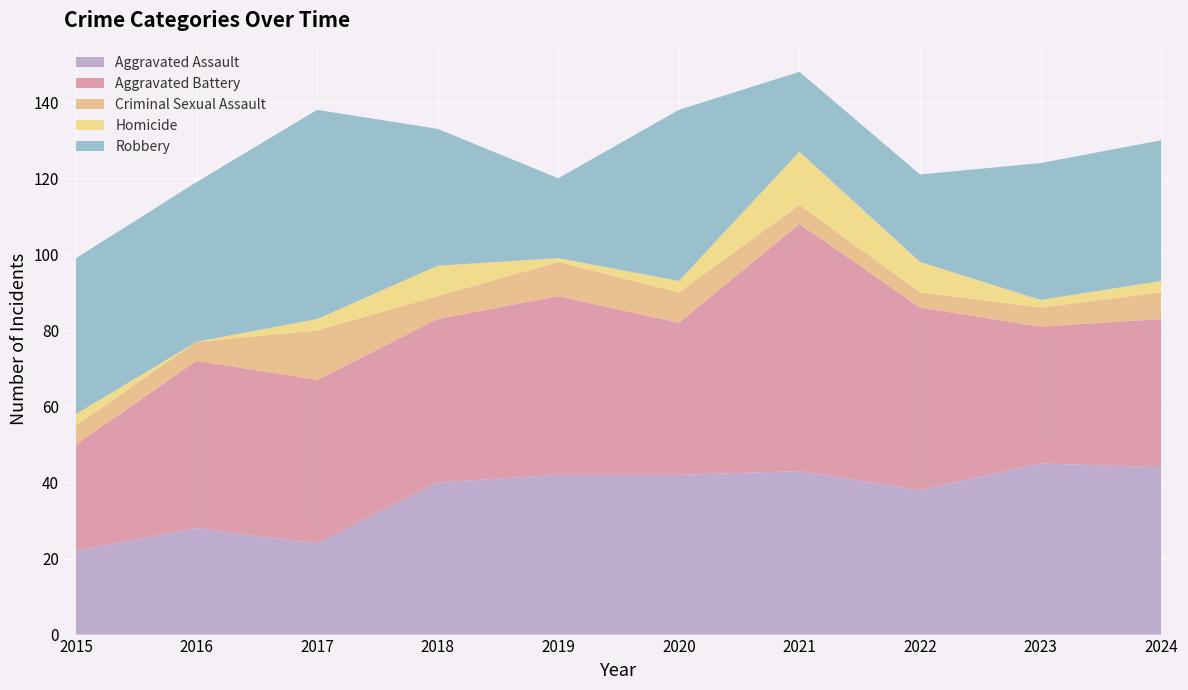

Reading left to right, what are all the values shown in this chart?

Aggravated Assault: 22	28	24	40	42	42	43	38	45	44
Aggravated Battery: 28	44	43	43	47	40	65	48	36	39
Criminal Sexual Assault: 5	5	13	6	9	8	5	4	5	7
Homicide: 3	0	3	8	1	3	14	8	2	3
Robbery: 41	42	55	36	21	45	21	23	36	37